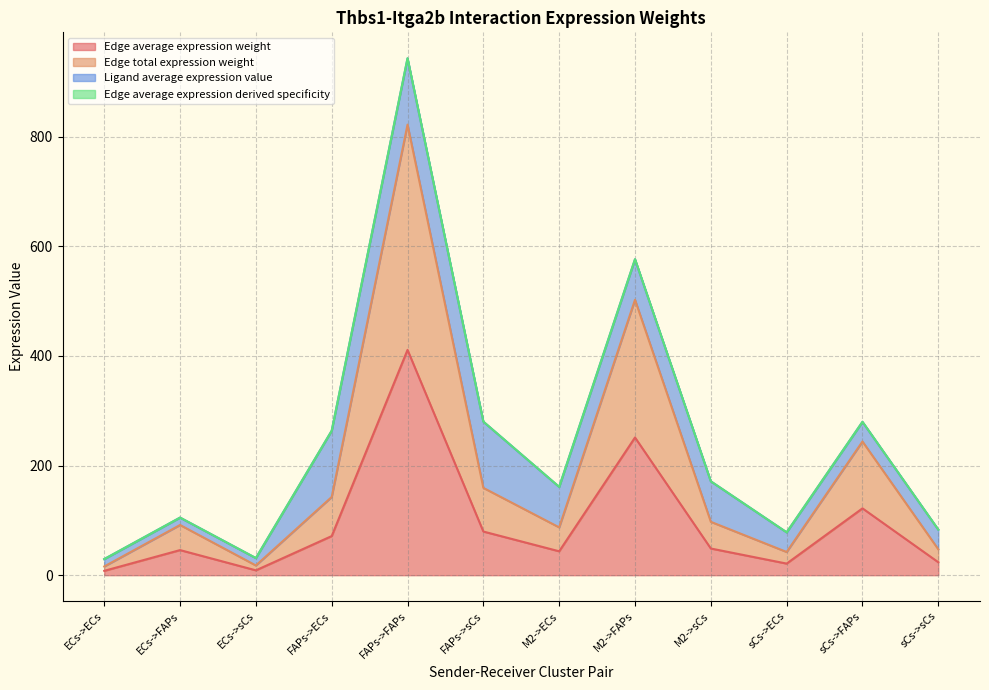

How many interior local valleys does the Edge average expression derived specificity series have?

3